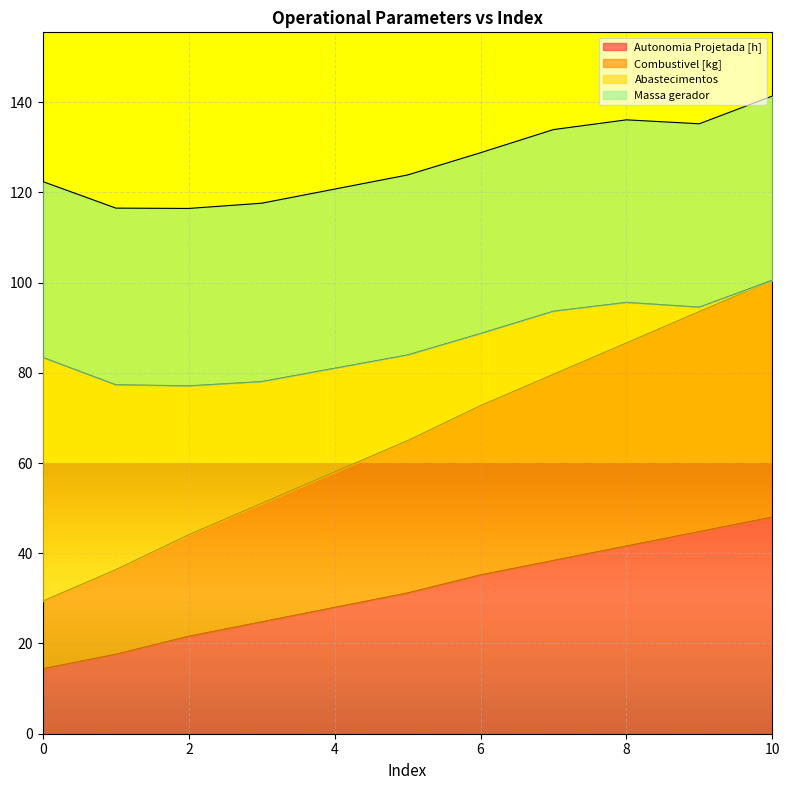

What is the total value across all series at 8?

136.1